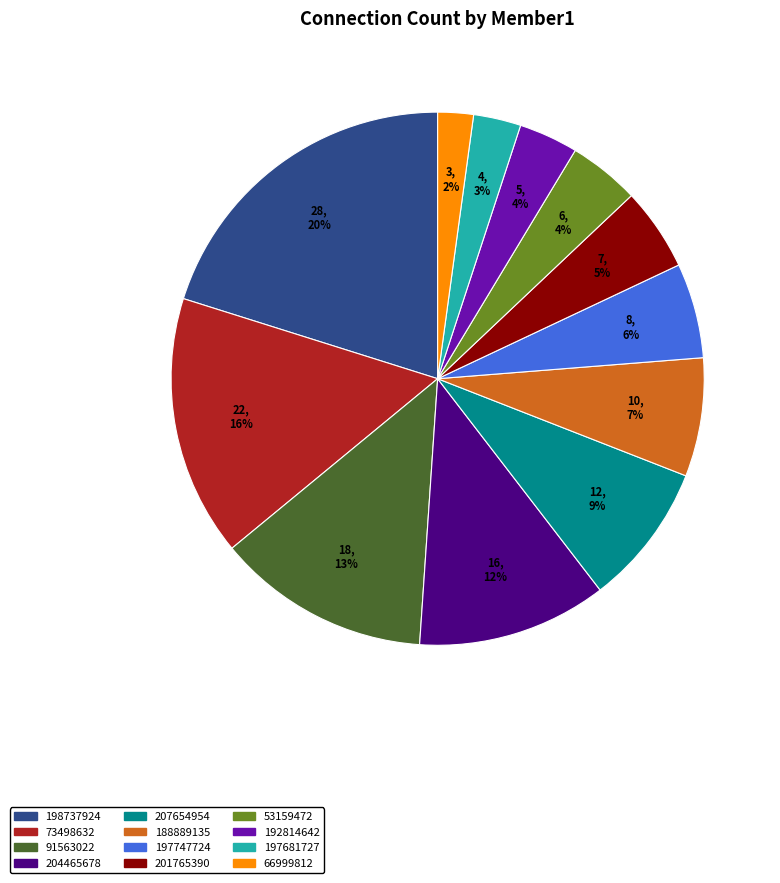

Which has a higher value, 201765390 or 53159472?

201765390